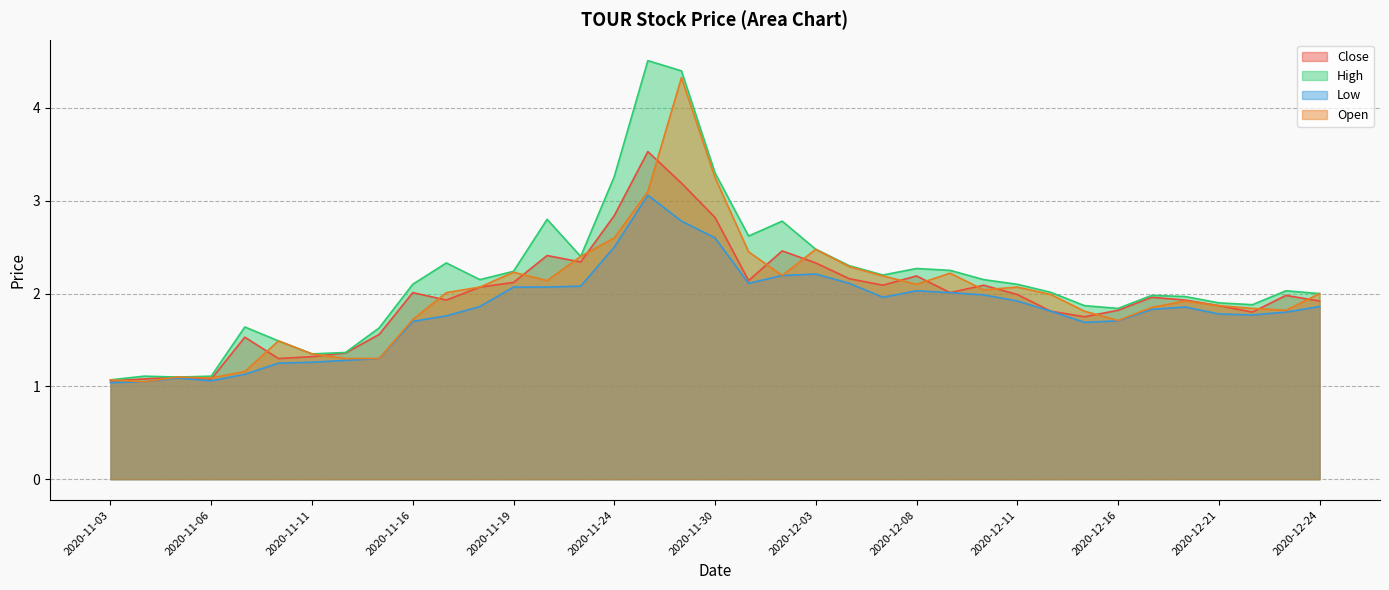

What is the total value across all series at 2020-12-16?

7.1